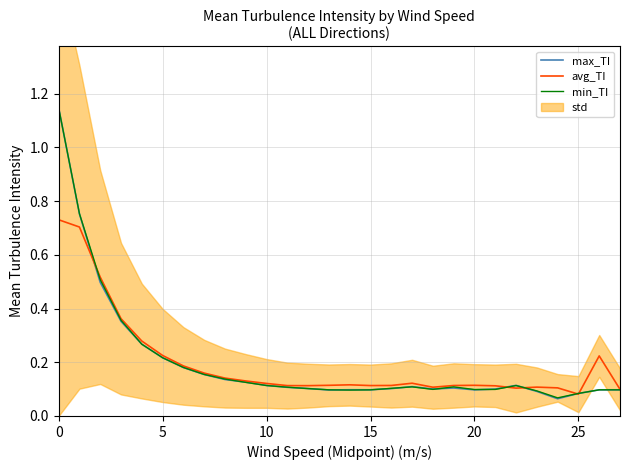

How many lines are shown in the chart?

3